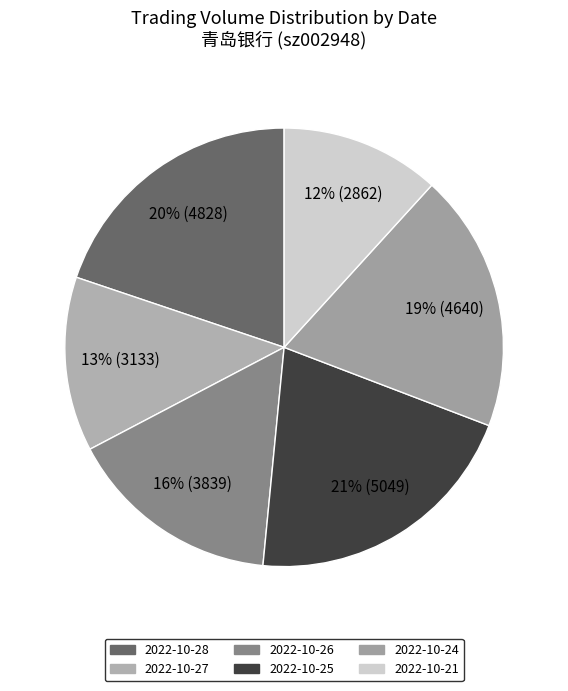

To the nearest percent, what is the average slice percentage?

17%